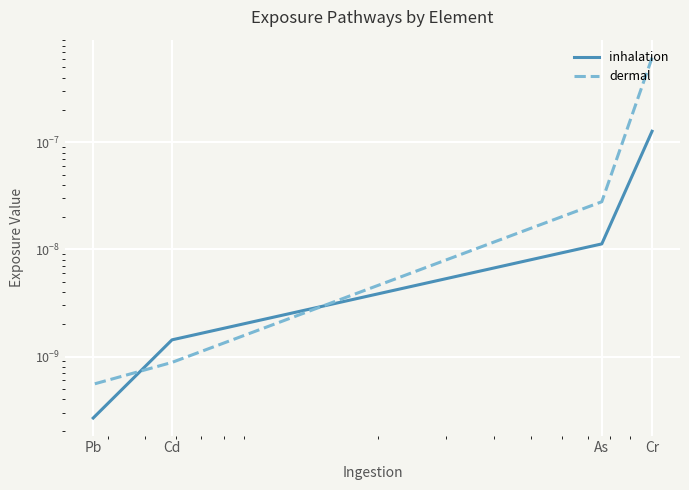

At which label is inhalation closest to 0?

Pb